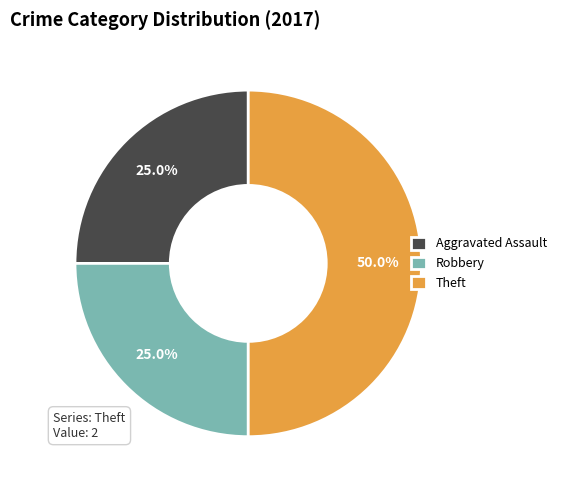

Combined, do Theft and Robbery account for over 50%?

Yes